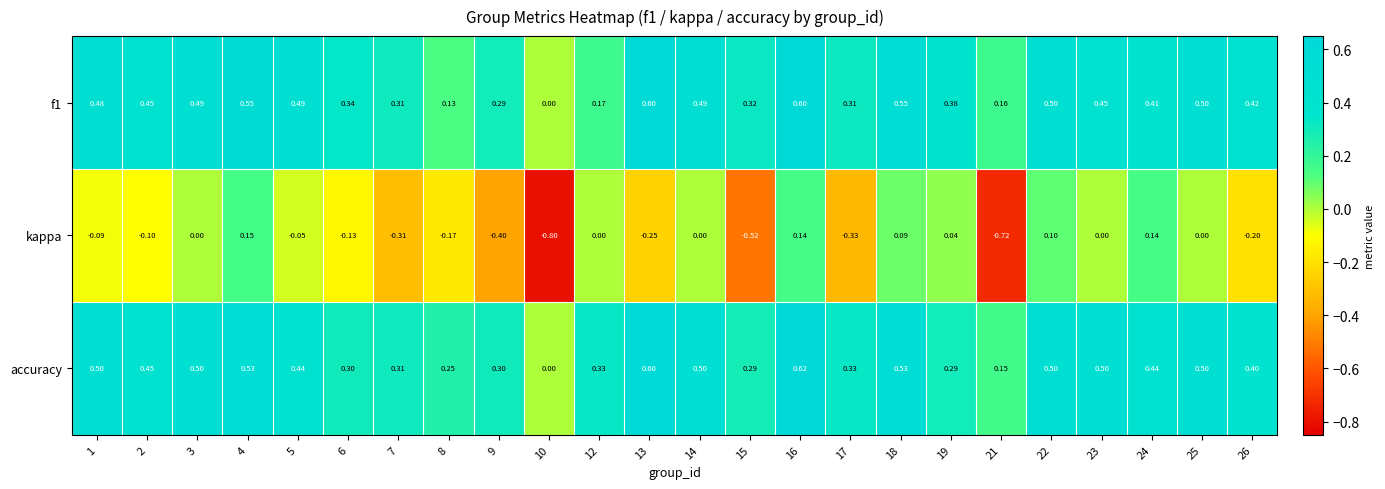

What is the minimum value shown in the chart?

-0.8